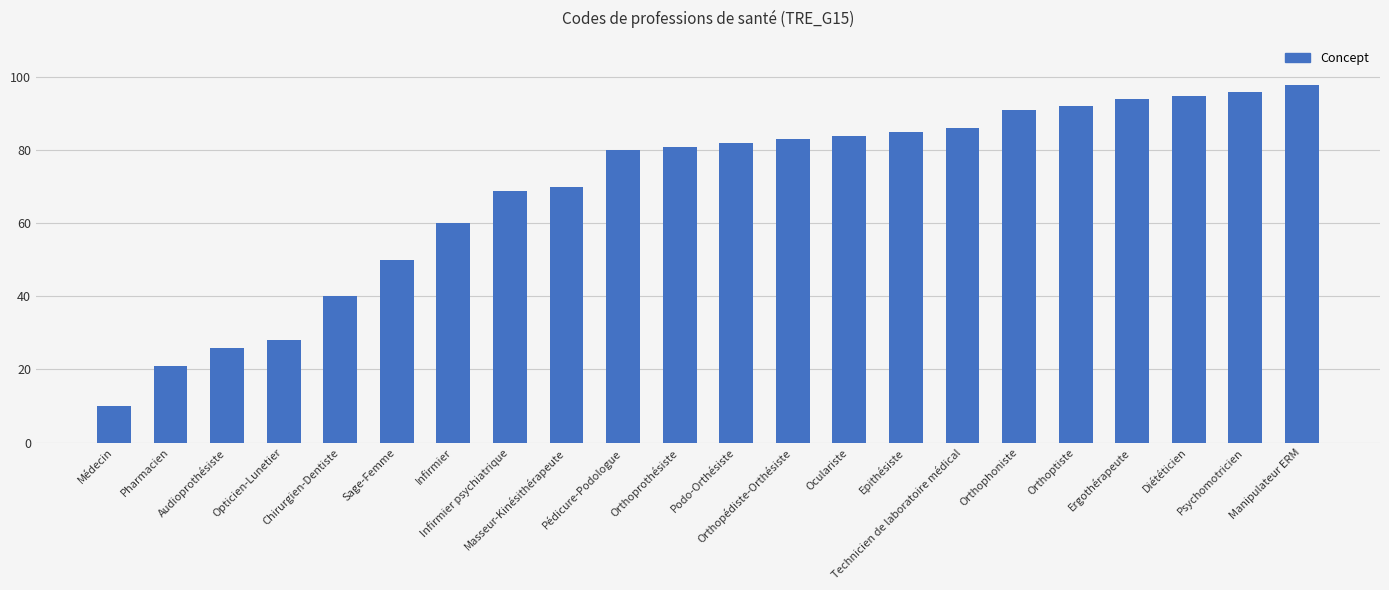

How many series are shown in this chart?

1